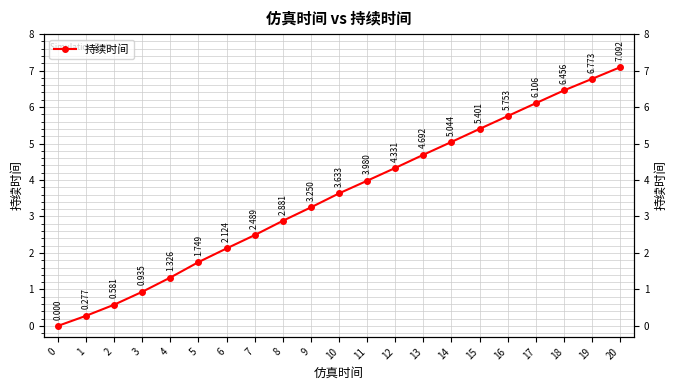

The value at 17 is 1.8. True or false?

False